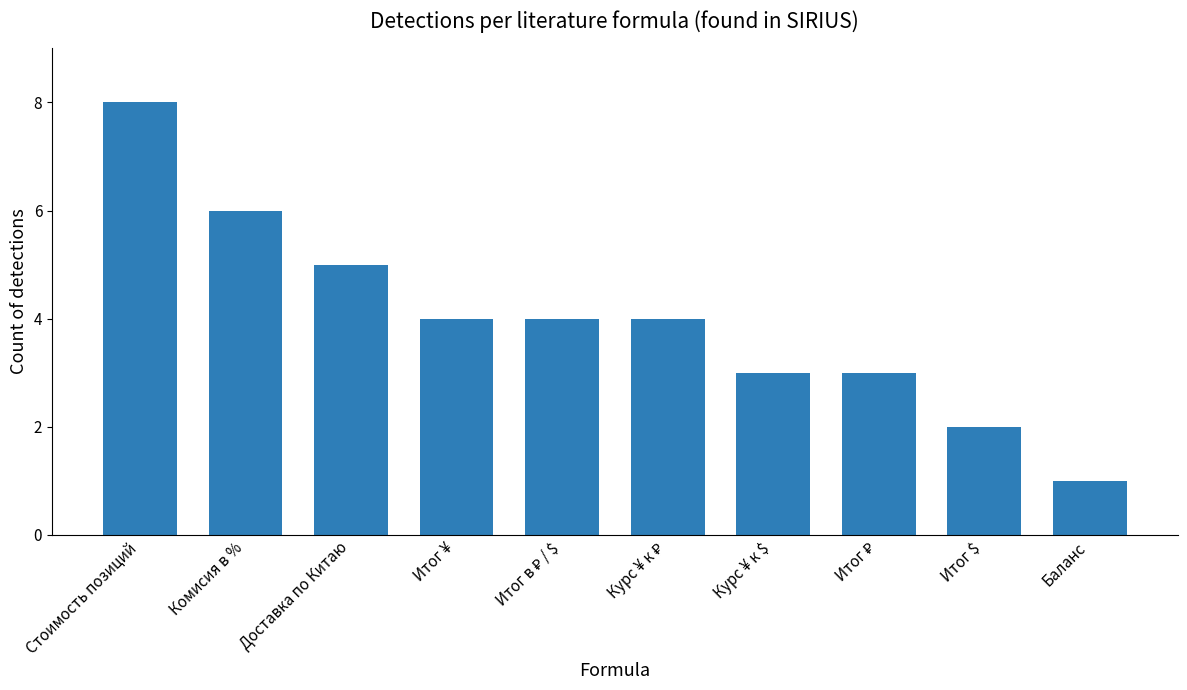

What is the value of the 8th bar from the left?

3